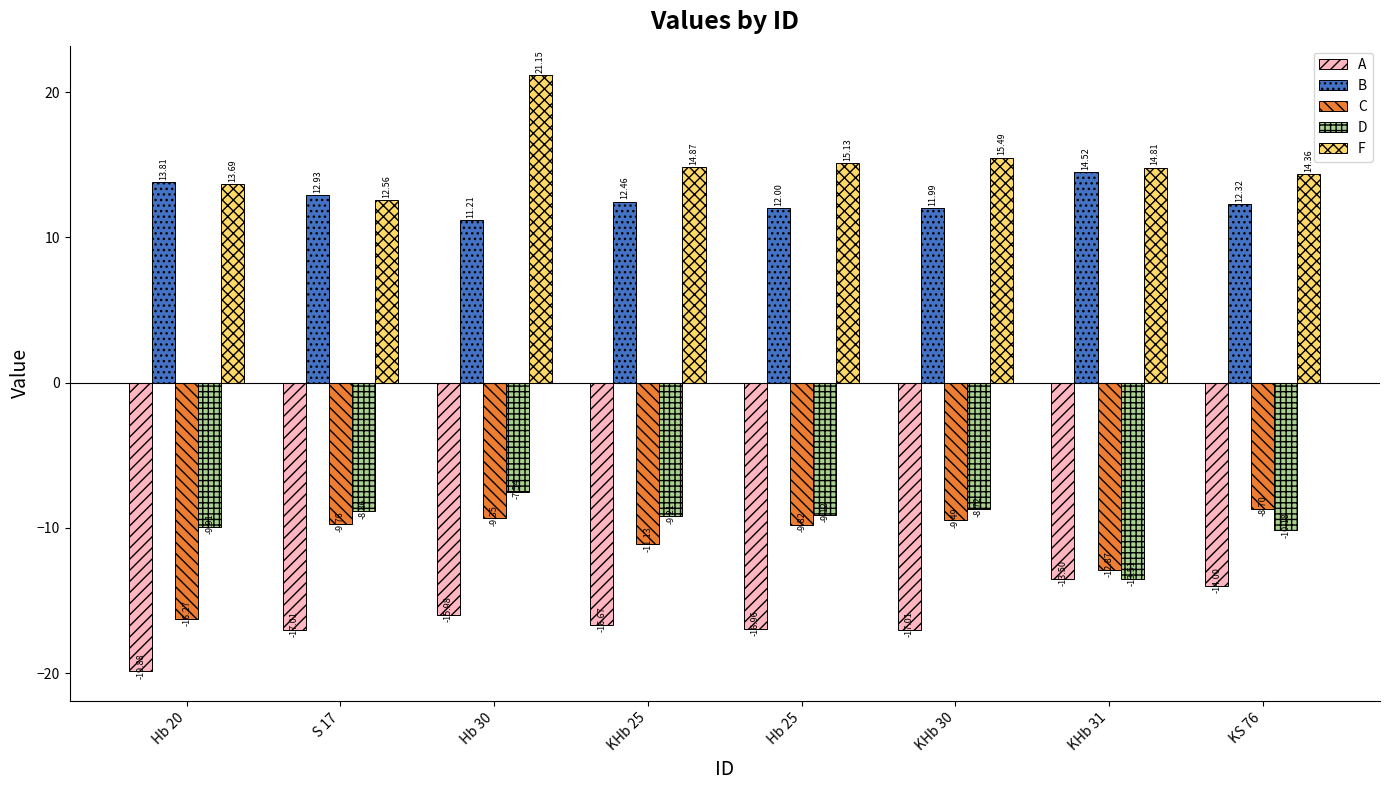

List the series in order of their peak value, highest first.

F, B, D, C, A